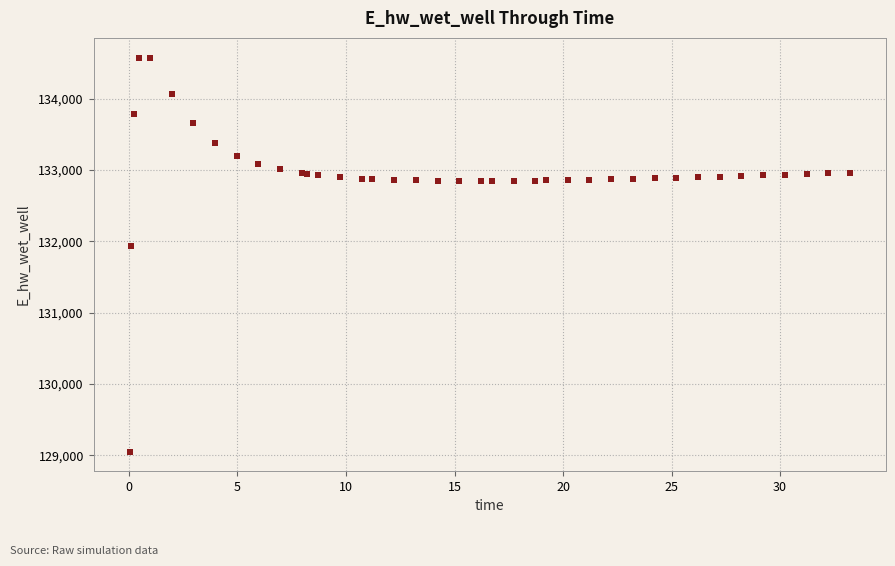

What Y value in the scatter plot is closest to 131813?

131933.5